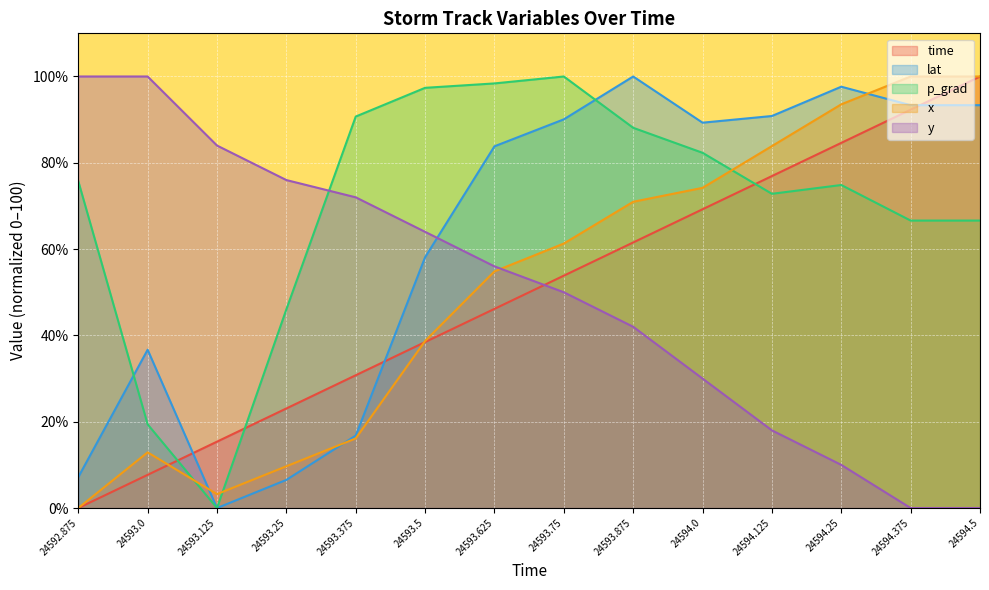

True or false: y and p_grad intersect in this chart.

True